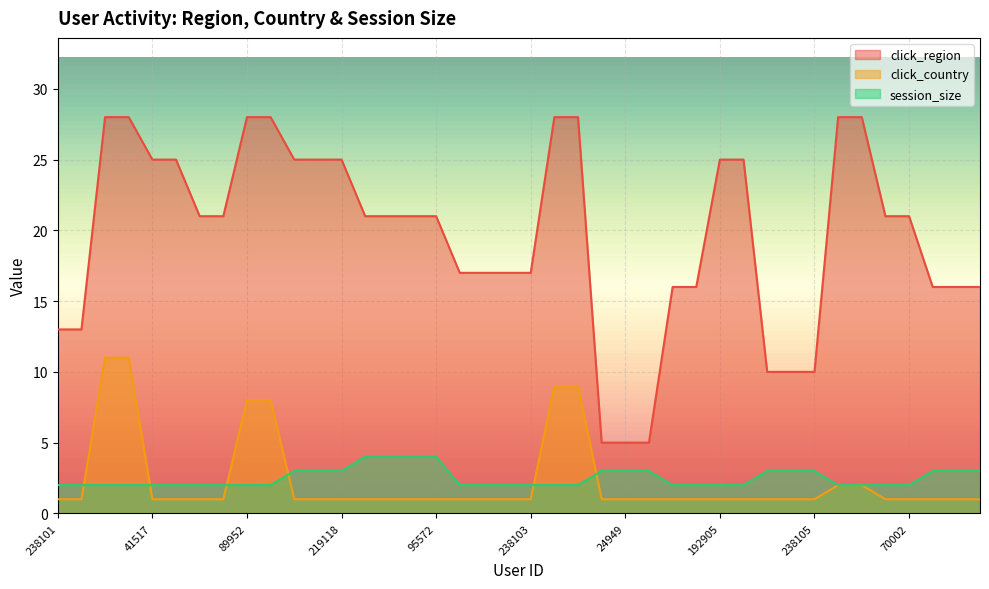

True or false: click_region and session_size intersect in this chart.

False